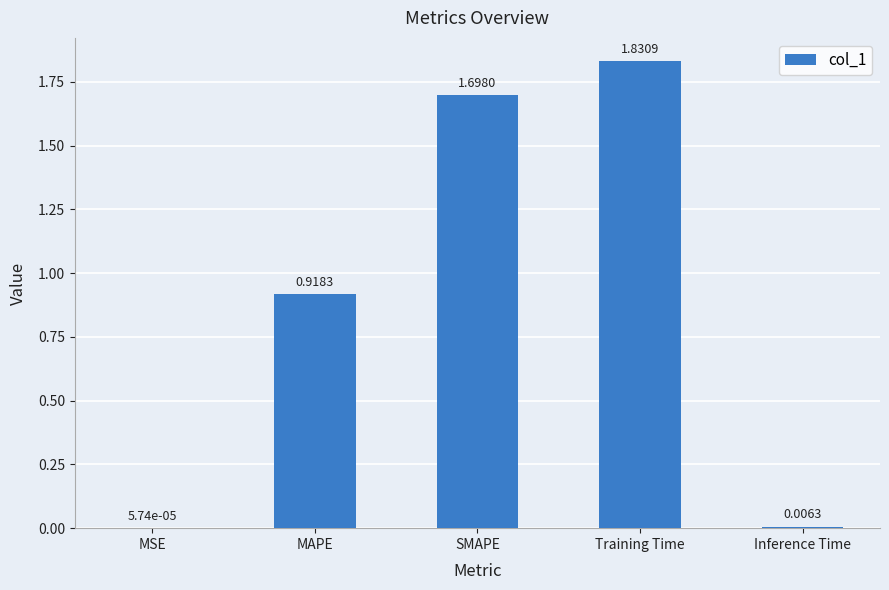

Which has a higher value, Inference Time or SMAPE?

SMAPE